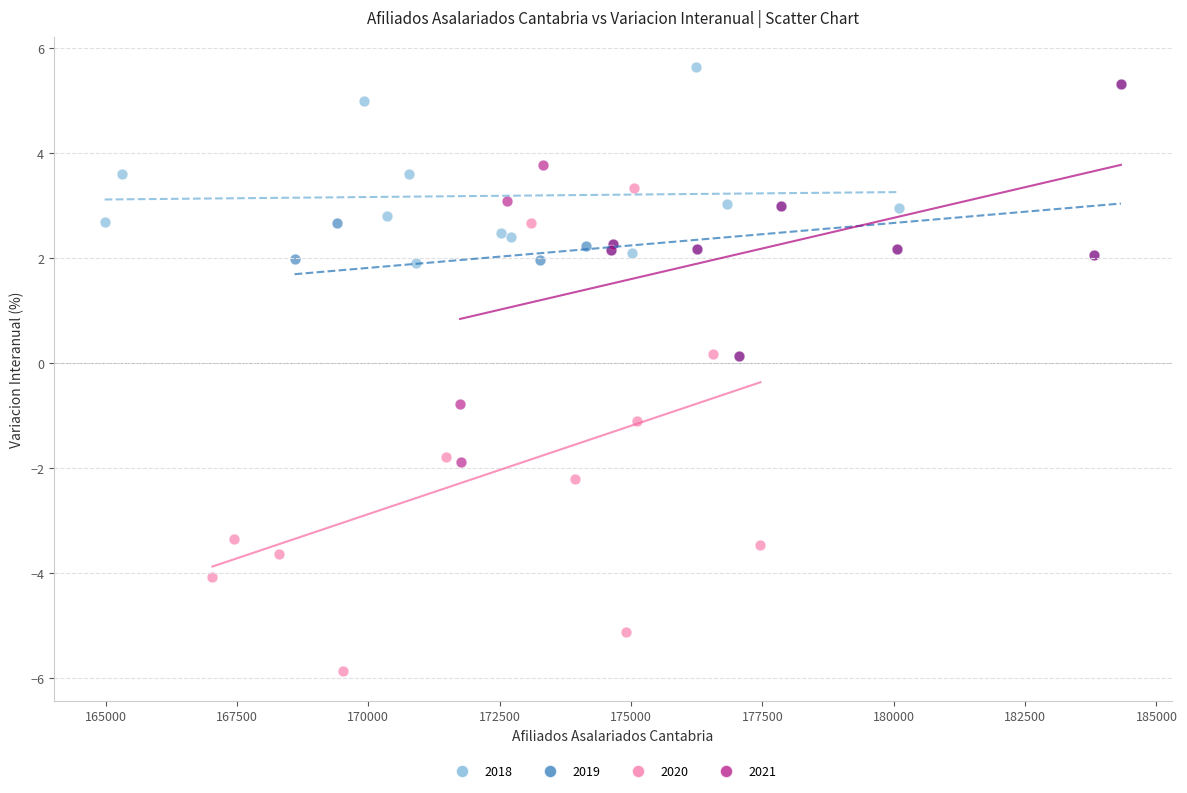

Which series contains the lowest Y value?

2020